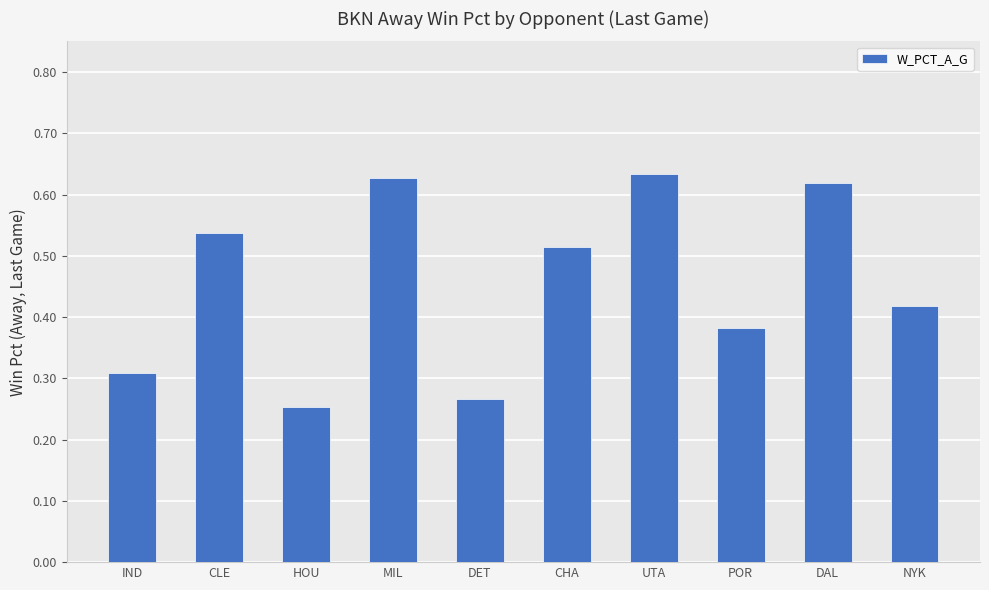

What is the label of the 6th bar from the left?

CHA